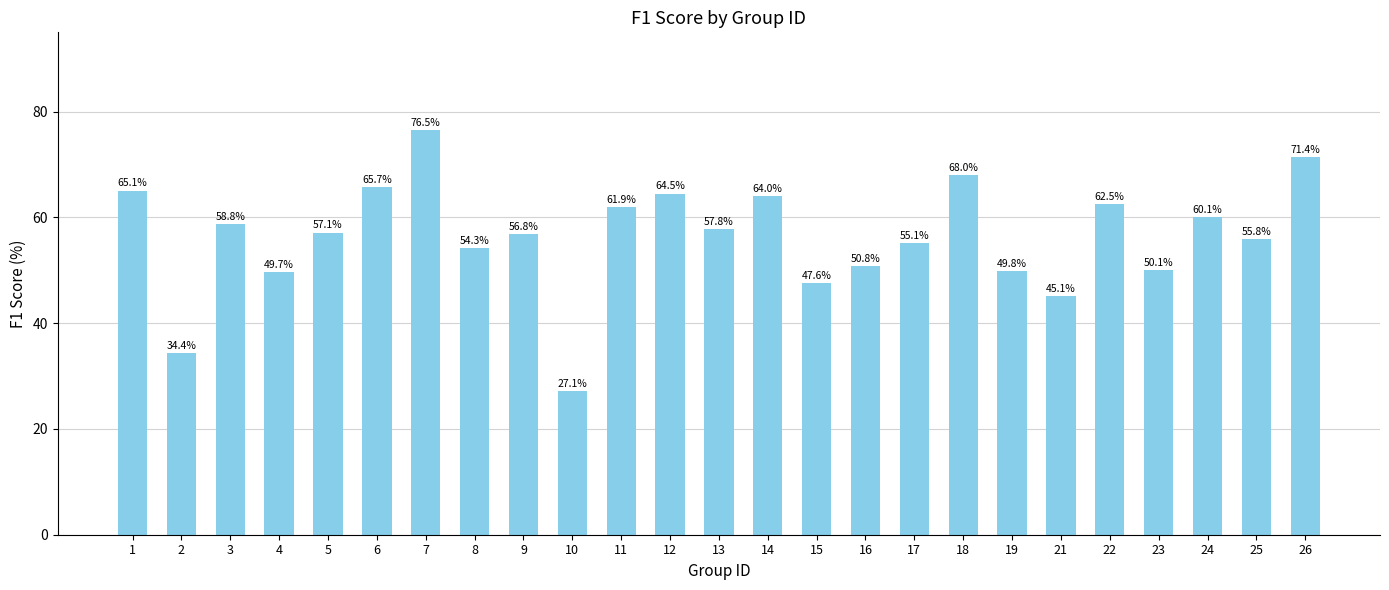

Reading left to right, list all the values displayed in this chart.

65.1	34.4	58.8	49.7	57.1	65.7	76.5	54.3	56.8	27.1	61.9	64.5	57.8	64.0	47.6	50.8	55.1	68.0	49.8	45.1	62.5	50.1	60.1	55.8	71.4